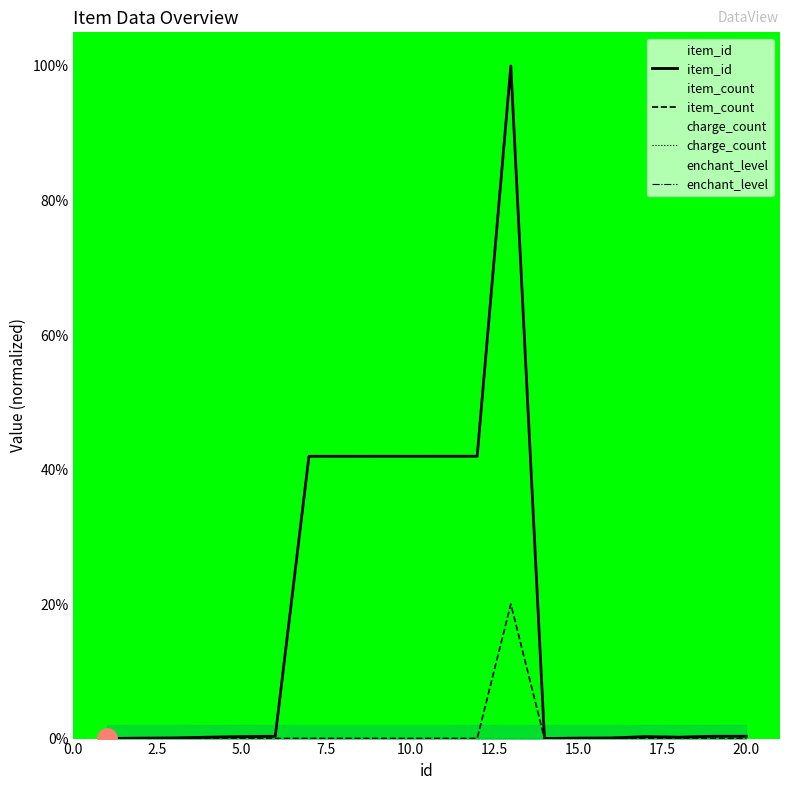

Reading left to right, extract all data points from this chart.

item_id: 0.0	0.1	0.1	0.2	0.3	0.3	42.0	42.0	42.0	42.0	42.0	42.0	100.0	0.0	0.1	0.1	0.3	0.2	0.3	0.3
item_count: 0.0	0.0	0.0	0.0	0.0	0.0	0.0	0.0	0.0	0.0	0.0	0.0	20.0	0.0	0.0	0.0	0.0	0.0	0.0	0.0
charge_count: 0.0	0.0	0.0	0.0	0.0	0.0	0.0	0.0	0.0	0.0	0.0	0.0	0.0	0.0	0.0	0.0	0.0	0.0	0.0	0.0
enchant_level: 0.0	0.0	0.0	0.0	0.0	0.0	0.0	0.0	0.0	0.0	0.0	0.0	0.0	0.0	0.0	0.0	0.0	0.0	0.0	0.0